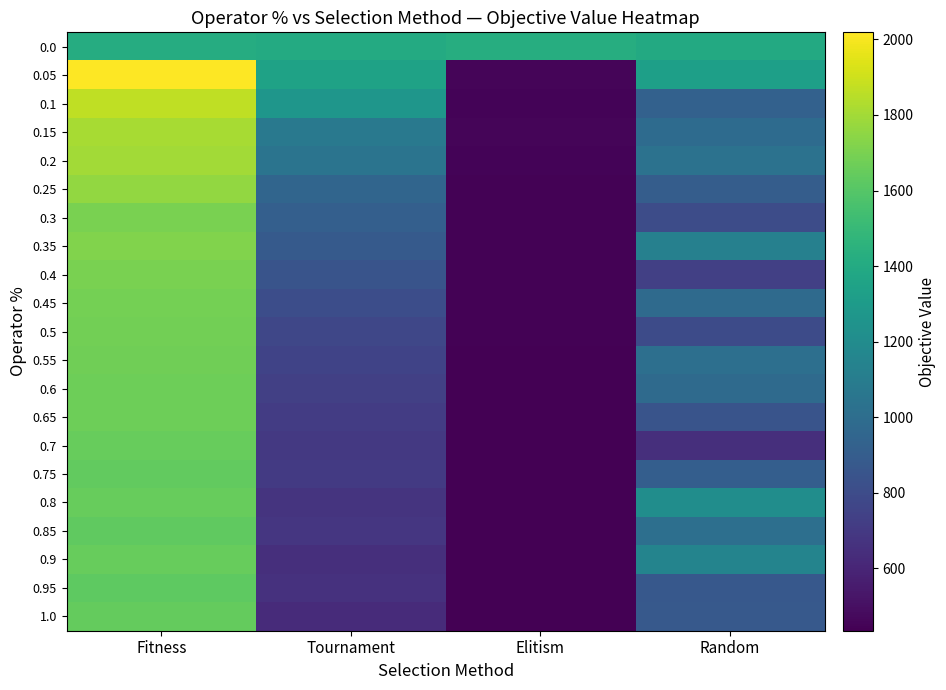

Reading left to right, extract all data points from this chart.

0.0: Fitness=1412.6	Tournament=1404.0	Elitism=1419.2	Random=1399.1
0.05: Fitness=2018.6	Tournament=1348.3	Elitism=457.5	Random=1328.6
0.1: Fitness=1869.3	Tournament=1267.7	Elitism=453.4	Random=928.9
0.15: Fitness=1811.1	Tournament=1076.7	Elitism=454.3	Random=986.2
0.2: Fitness=1799.4	Tournament=1044.7	Elitism=447.7	Random=1032.2
0.25: Fitness=1763.2	Tournament=948.6	Elitism=446.9	Random=900.0
0.3: Fitness=1702.5	Tournament=911.6	Elitism=446.4	Random=804.6
0.35: Fitness=1720.2	Tournament=884.3	Elitism=441.5	Random=1122.3
0.4: Fitness=1703.1	Tournament=845.8	Elitism=445.6	Random=733.6
0.45: Fitness=1685.3	Tournament=810.4	Elitism=445.6	Random=981.3
0.5: Fitness=1678.6	Tournament=771.9	Elitism=442.0	Random=796.0
0.55: Fitness=1675.0	Tournament=753.9	Elitism=440.5	Random=1013.3
0.6: Fitness=1669.9	Tournament=732.5	Elitism=435.5	Random=981.4
0.65: Fitness=1666.2	Tournament=716.8	Elitism=435.6	Random=845.3
0.7: Fitness=1648.7	Tournament=697.7	Elitism=437.5	Random=646.0
0.75: Fitness=1639.8	Tournament=703.6	Elitism=435.3	Random=909.8
0.8: Fitness=1650.9	Tournament=675.4	Elitism=437.6	Random=1214.3
0.85: Fitness=1631.3	Tournament=684.6	Elitism=435.5	Random=1010.9
0.9: Fitness=1650.2	Tournament=646.9	Elitism=438.4	Random=1149.4
0.95: Fitness=1625.2	Tournament=659.3	Elitism=436.8	Random=871.4
1.0: Fitness=1642.0	Tournament=629.0	Elitism=435.0	Random=875.2